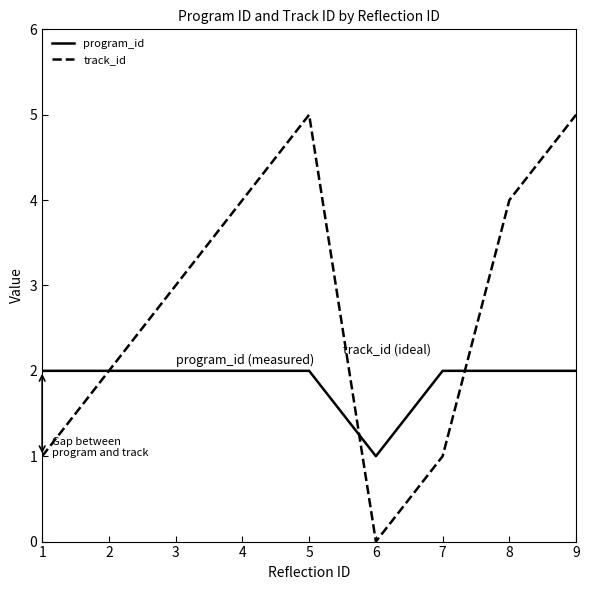

List the series in order of their overall mean, highest first.

track_id, program_id